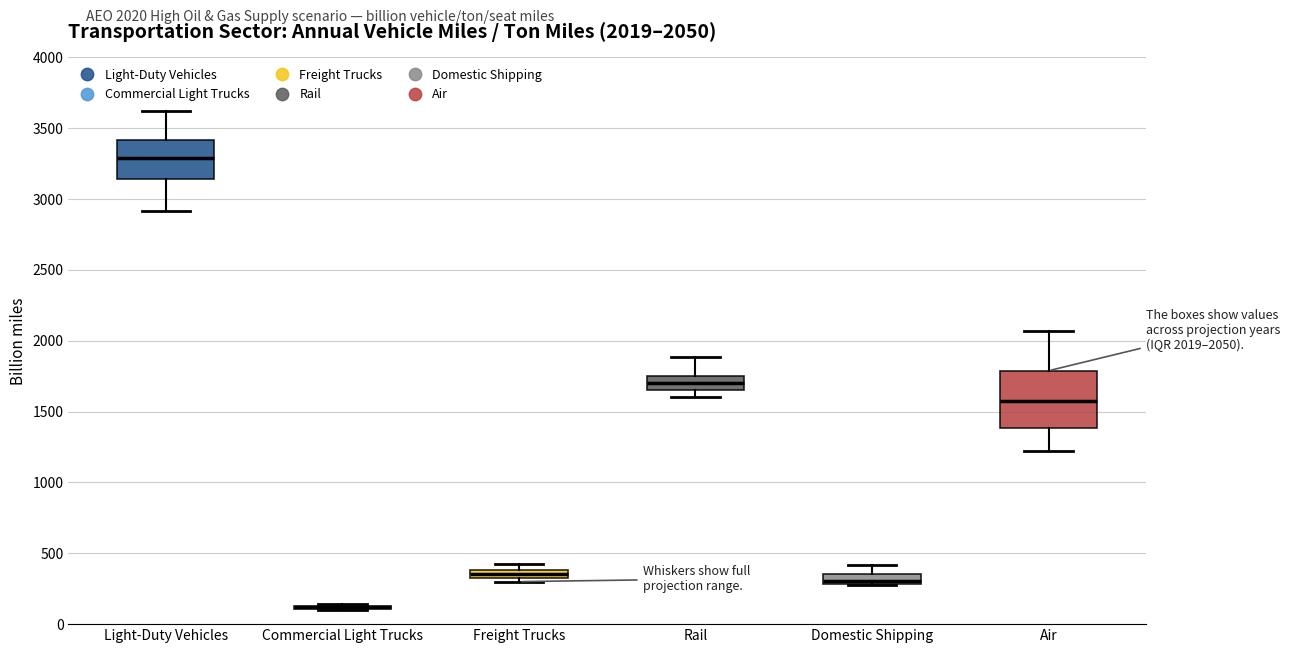

Which box is the tallest, from its lower edge to its upper edge?

Air